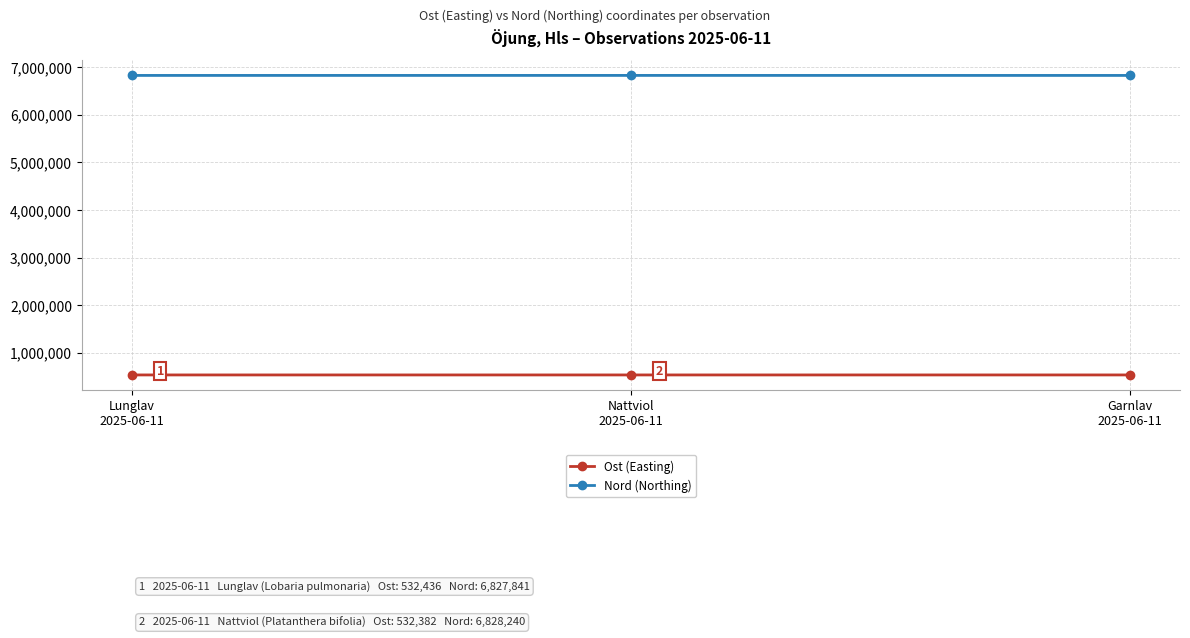

At how many categories does at least one series exceed 2605123?

3